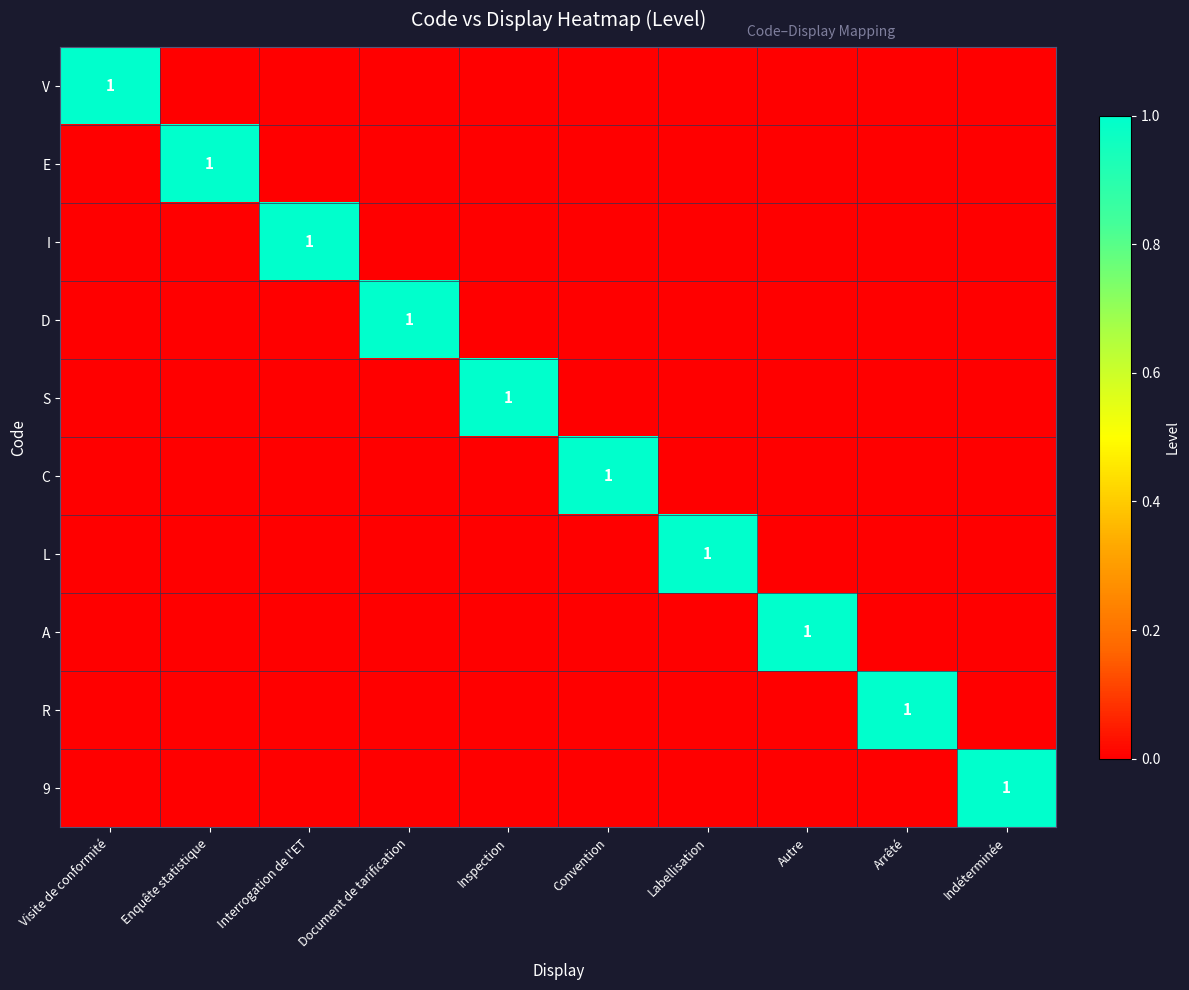

Rank the categories by R value from highest to lowest.

Arrêté, Visite de conformité, Enquête statistique, Interrogation de l'ET, Document de tarification, Inspection, Convention, Labellisation, Autre, Indéterminée